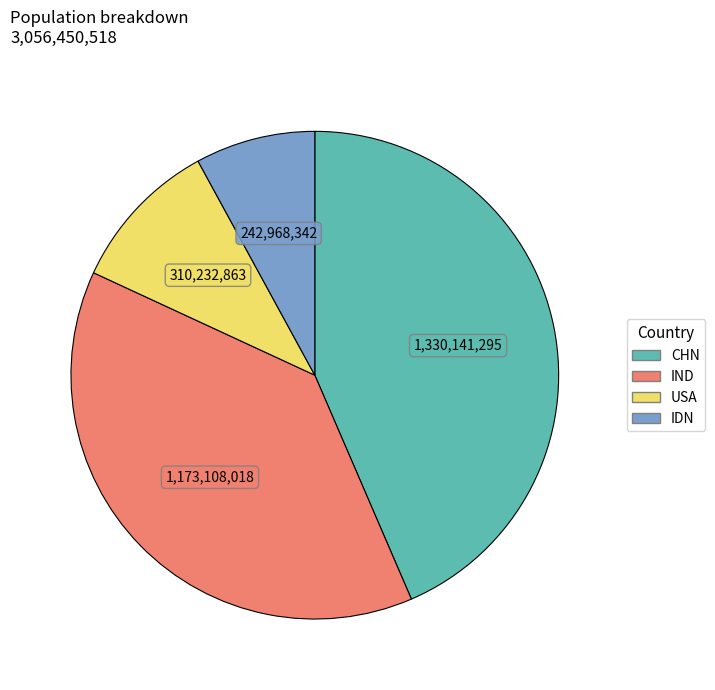

Is the sum of IND and USA greater than half?

No